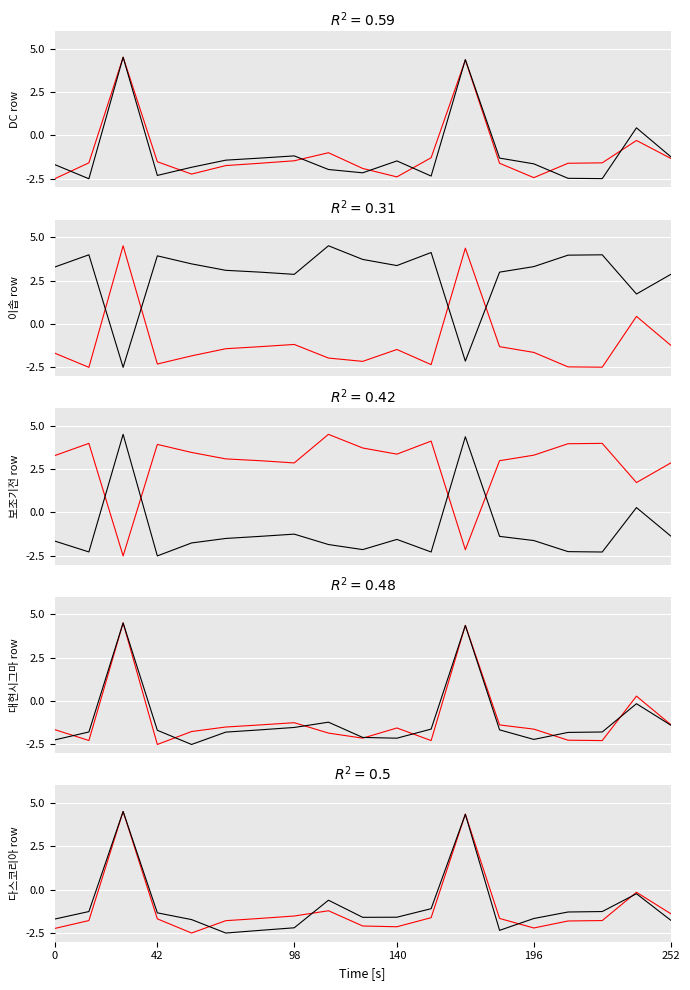

True or false: 대현시그마(서초방배) has a value of -2.5 at 252.

False